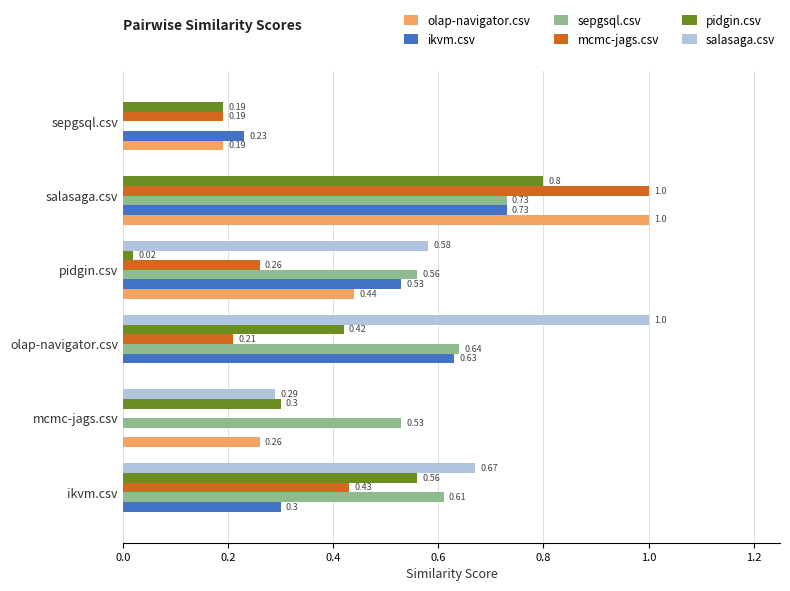

What is the total value across all series at salasaga.csv?

4.3